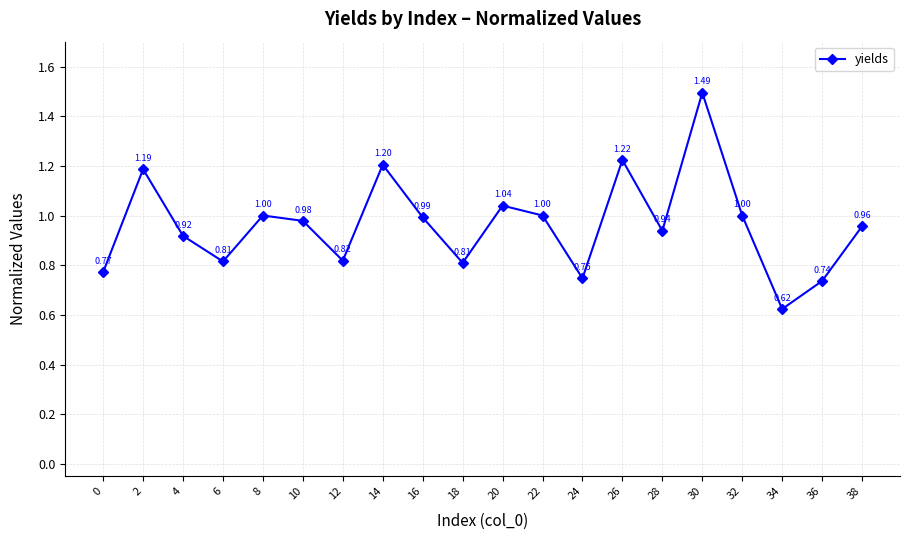

At which category does the data reach its first local peak?

2